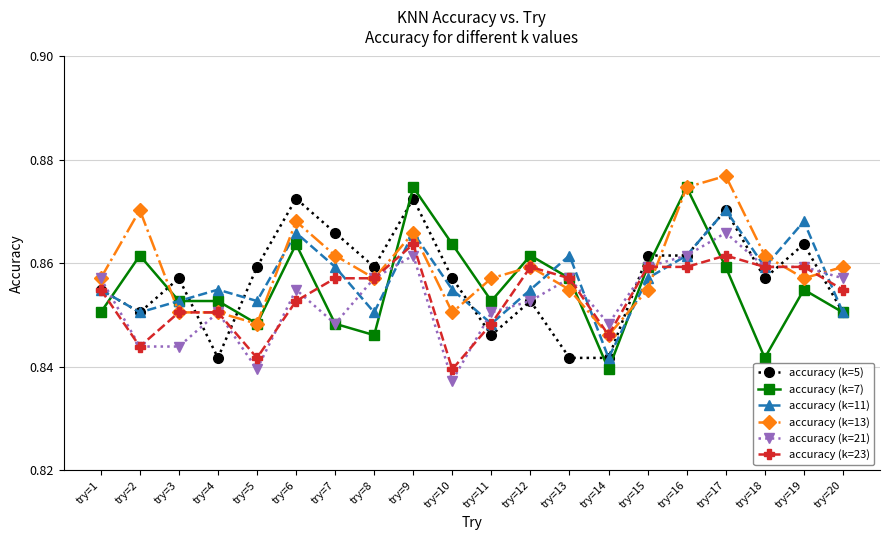

What is the sum of all accuracy (k=11) values?

17.1